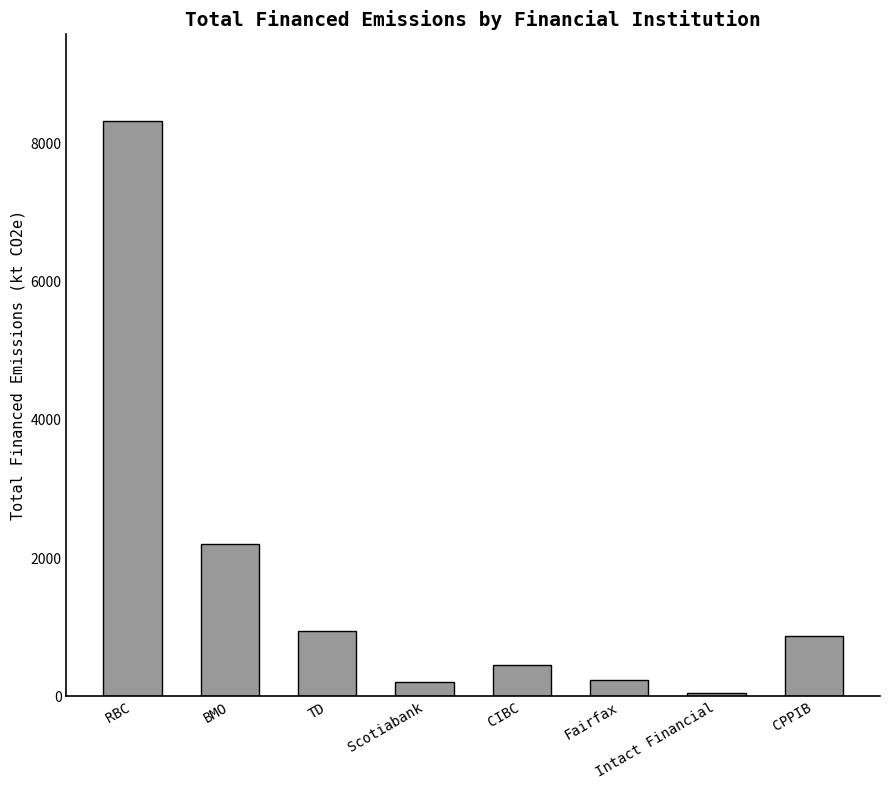

What is the smallest value displayed?

36.8